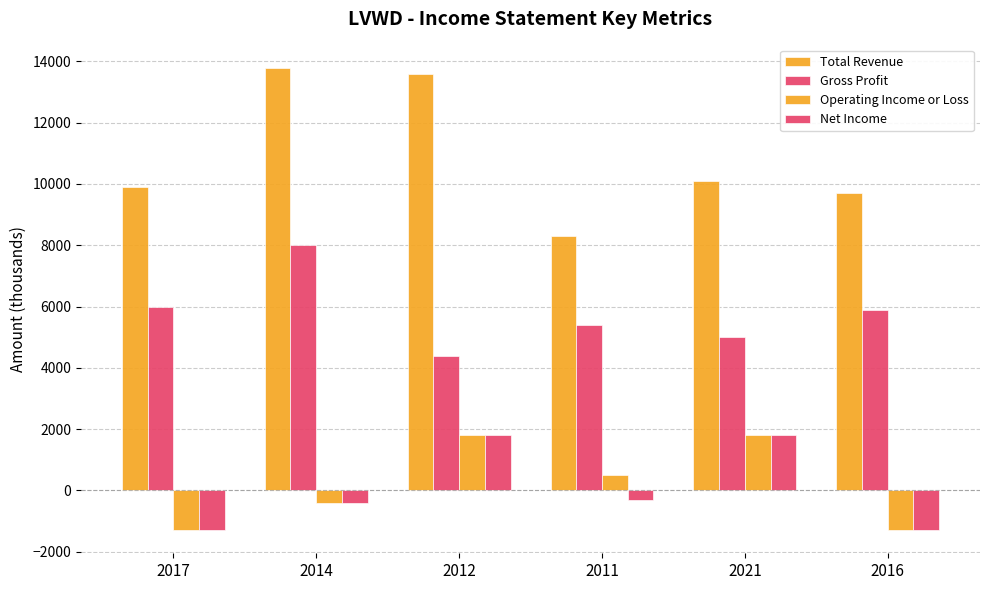

The value of Net Income at 2012 is 1800. True or false?

True